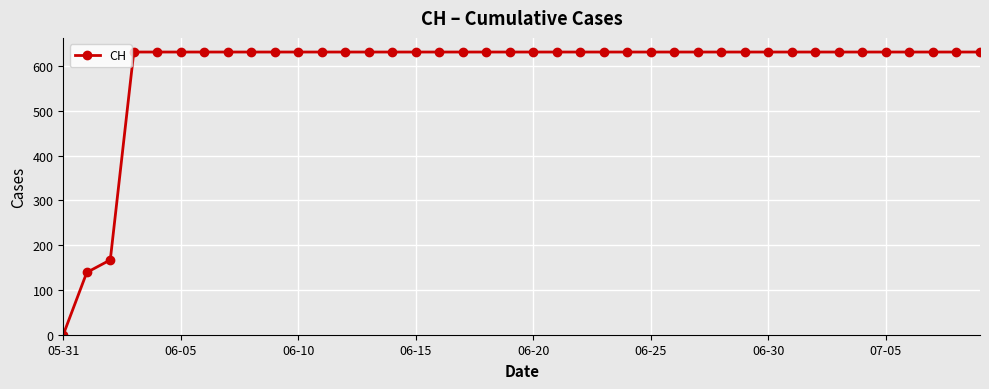

What is the value of the 40th point from the left?

631